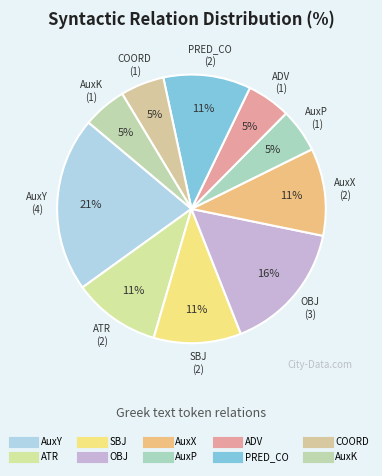

Count the number of slices in the pie.

10